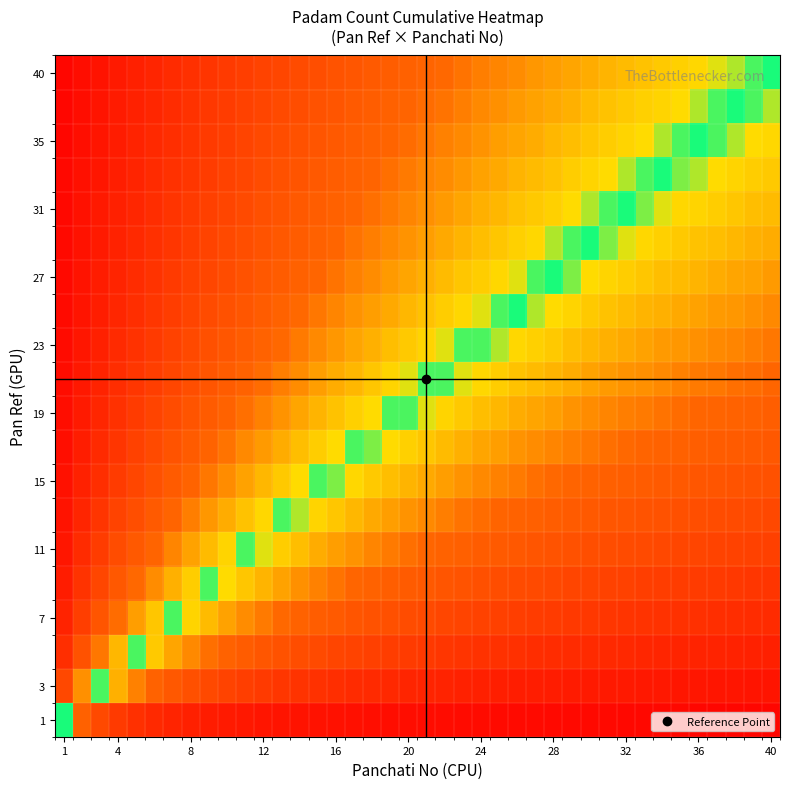

What is the smallest value displayed?

-1.0